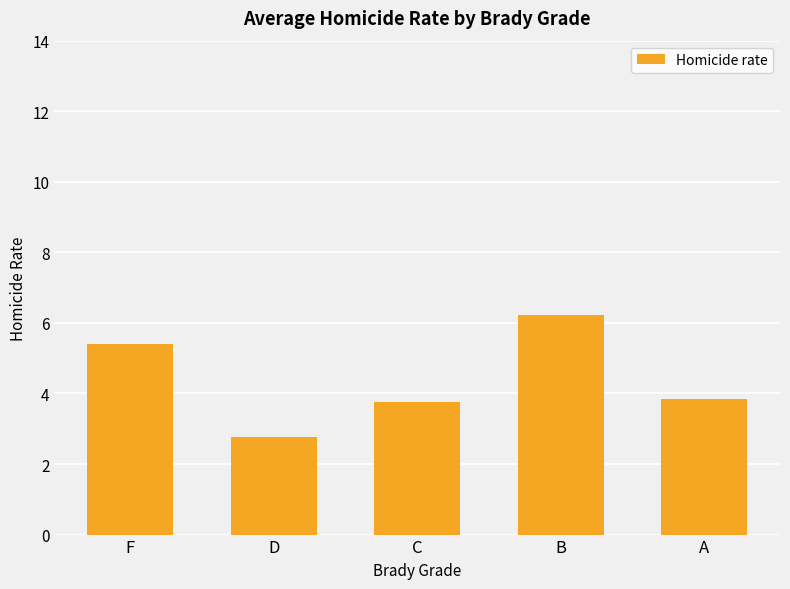

How many values are below 3?

1